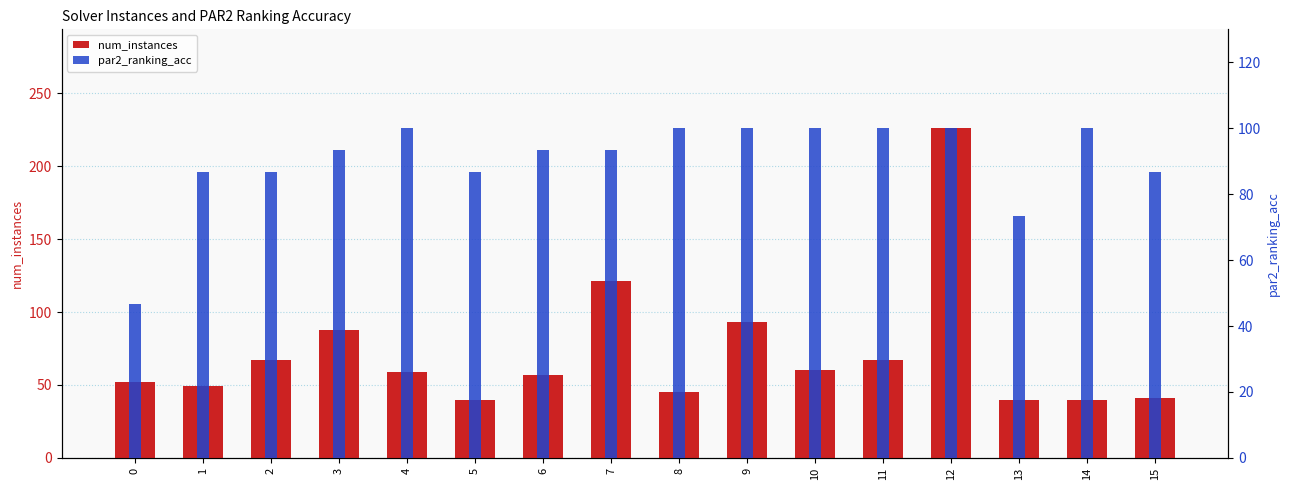

Reading left to right, list all the values displayed in this chart.

num_instances: 52.0	49.0	67.0	88.0	59.0	40.0	57.0	121.0	45.0	93.0	60.0	67.0	226.0	40.0	40.0	41.0
par2_ranking_acc: 46.7	86.7	86.7	93.3	100.0	86.7	93.3	93.3	100.0	100.0	100.0	100.0	100.0	73.3	100.0	86.7